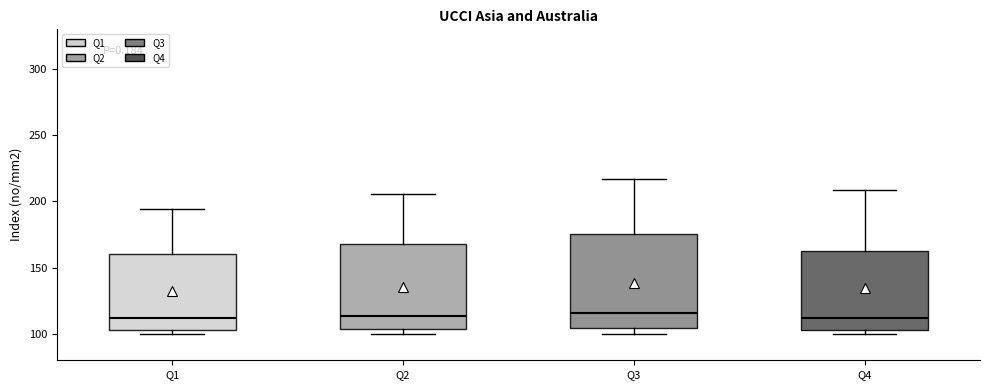

Reading left to right, transcribe this box plot: for each box, give where its median line is, the range the box spans, and where its two whiskers end, as read against the y-axis. The values are not printed on the chart, so give them approximately, as read against the axis.

Q1: median 110, box 105 to 160, whiskers 100 to 195
Q2: median 115, box 105 to 170, whiskers 100 to 205
Q3: median 115, box 105 to 175, whiskers 100 to 215
Q4: median 110, box 105 to 165, whiskers 100 to 210